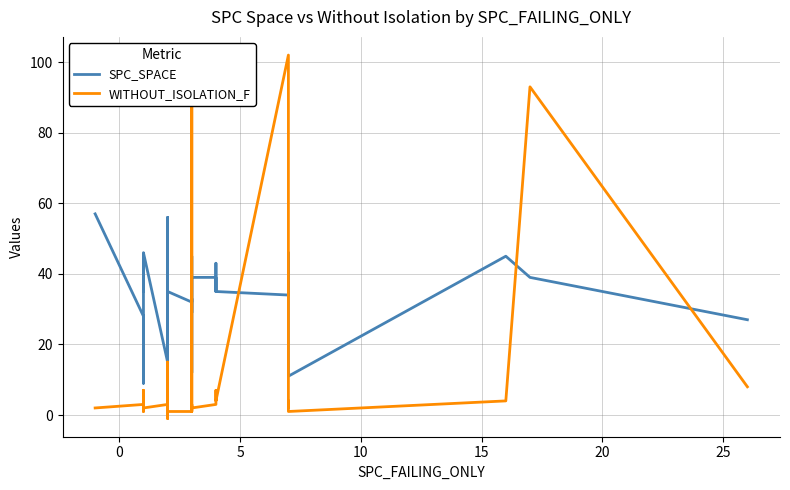

Does the chart have visible grid lines?

Yes